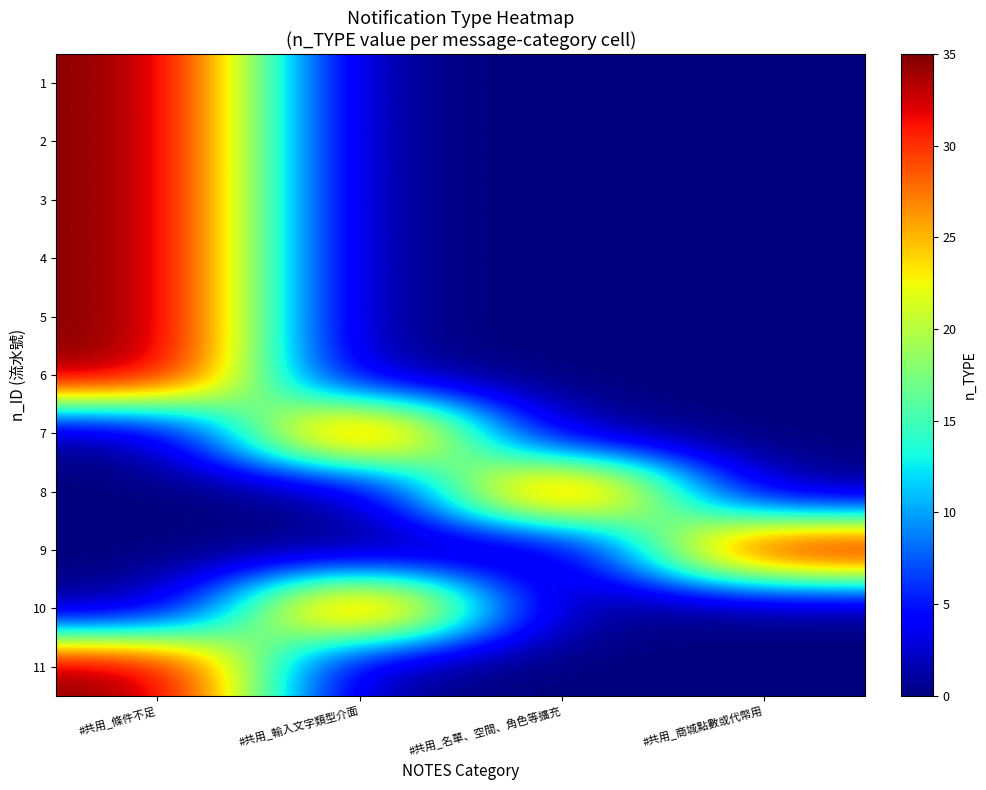

What is the difference between the highest and lowest values at #共用_名單、空間、角色等擴充?

35